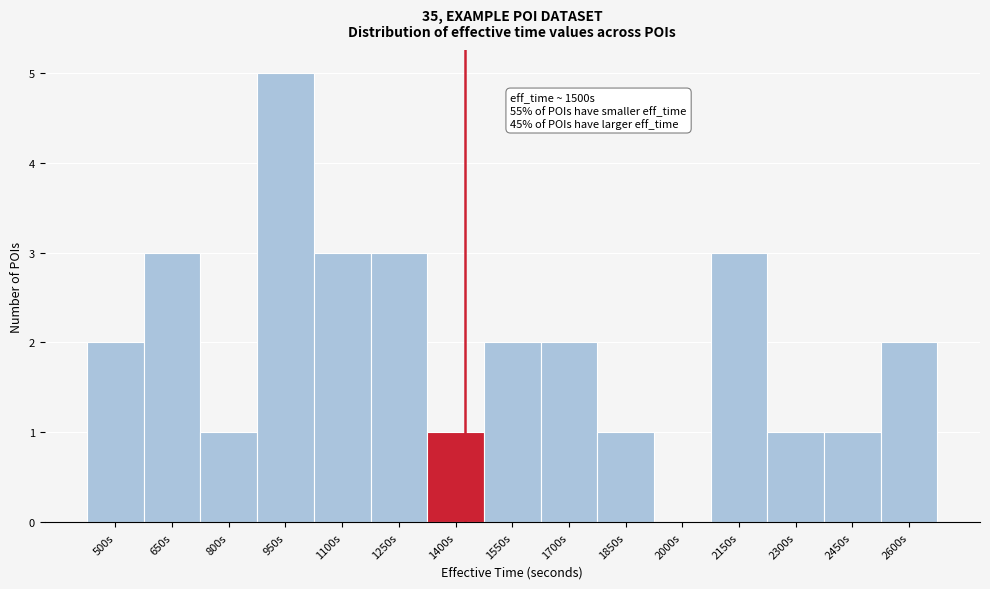

Reading right to left, transcribe all the data shown in this chart.

2600s=2	2450s=1	2300s=1	2150s=3	2000s=0	1850s=1	1700s=2	1550s=2	1400s=1	1250s=3	1100s=3	950s=5	800s=1	650s=3	500s=2